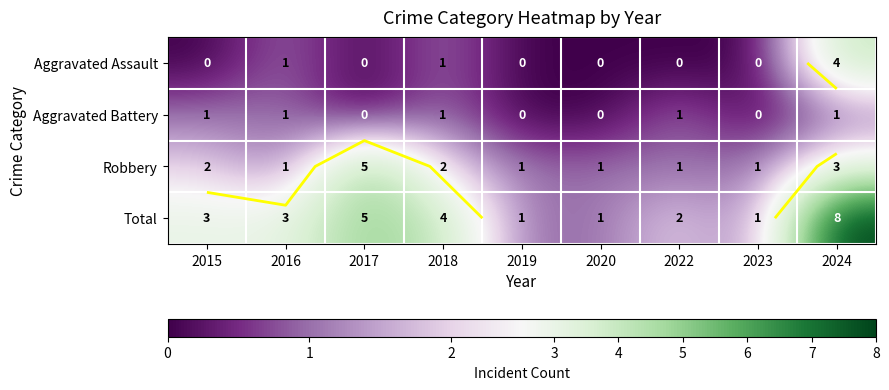

Count the Total values in the range 1 to 4.

7